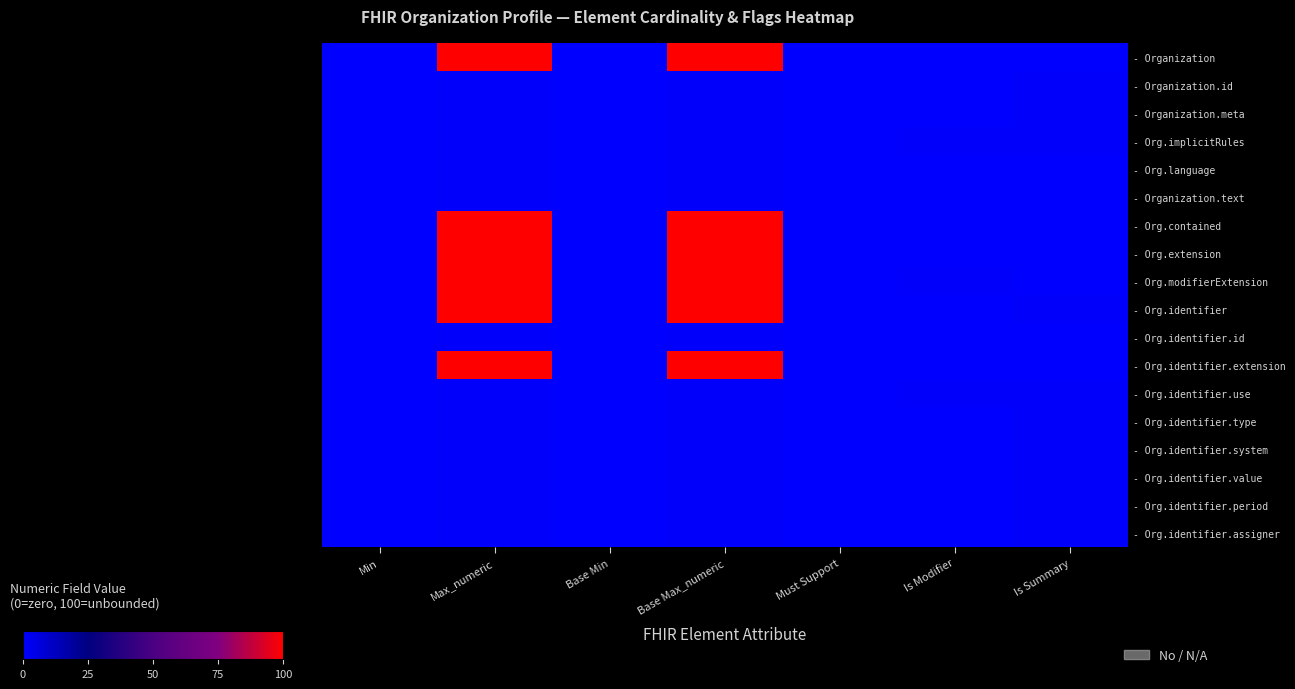

Which series has the widest spread of values?

- Organization